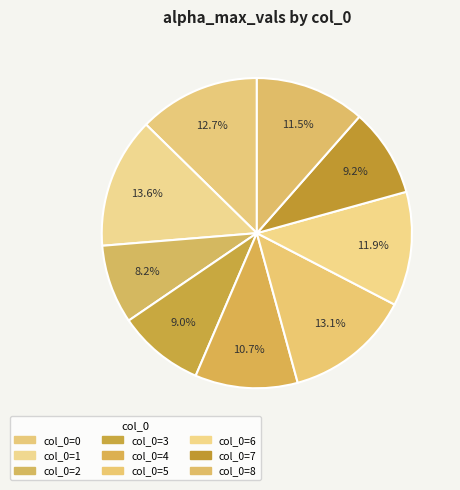

What is the smallest slice in the pie chart?

2